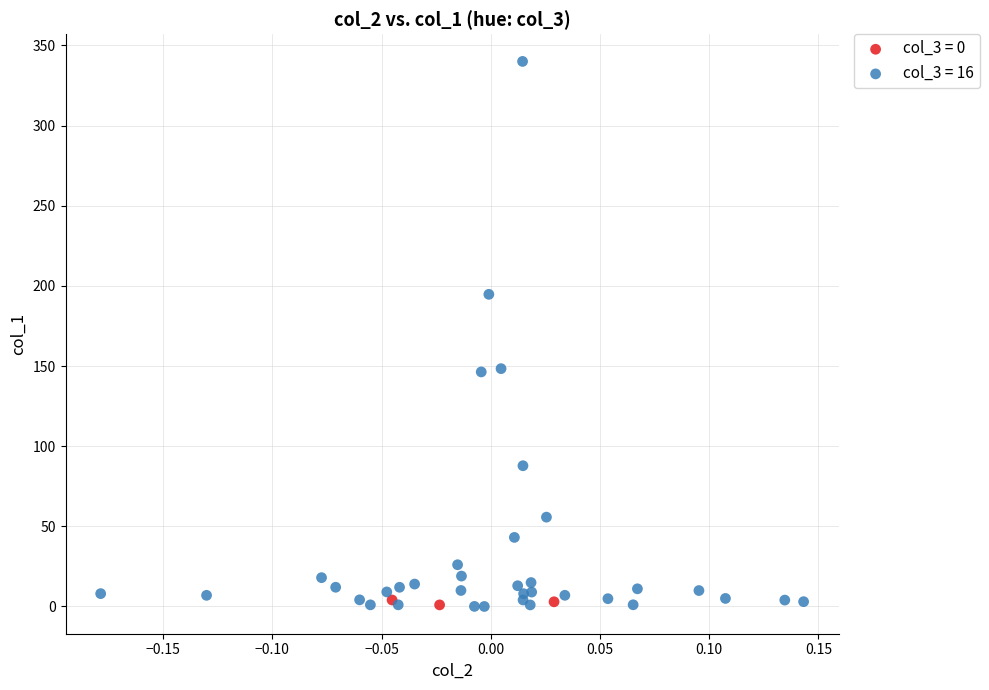

Which series has the largest Y range (max minus min)?

col_3 = 16